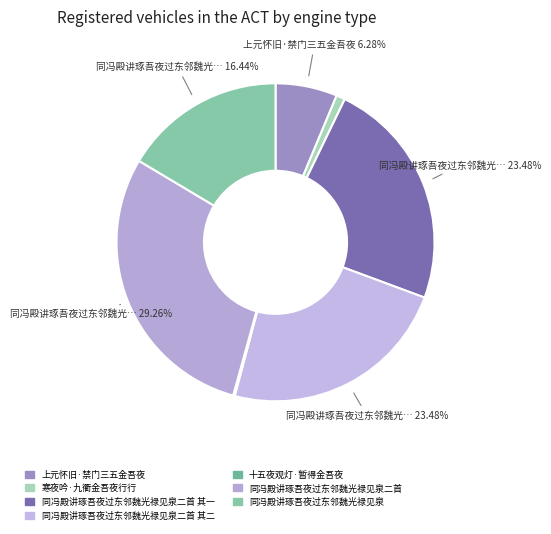

Which slice is the largest?

同冯殿讲琢吾夜过东邻魏光禄见泉二首